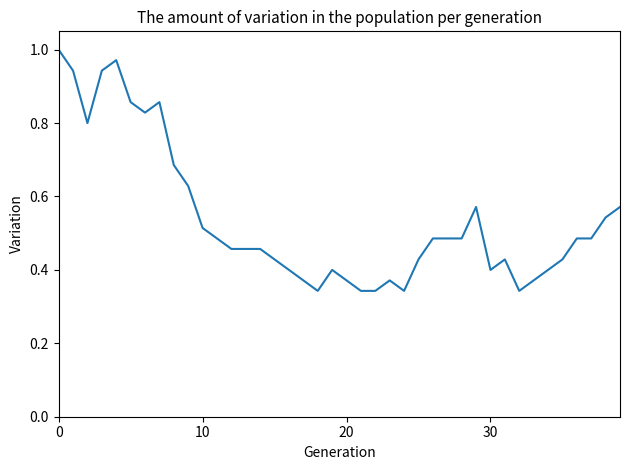

Which category has the highest value across all series?

0